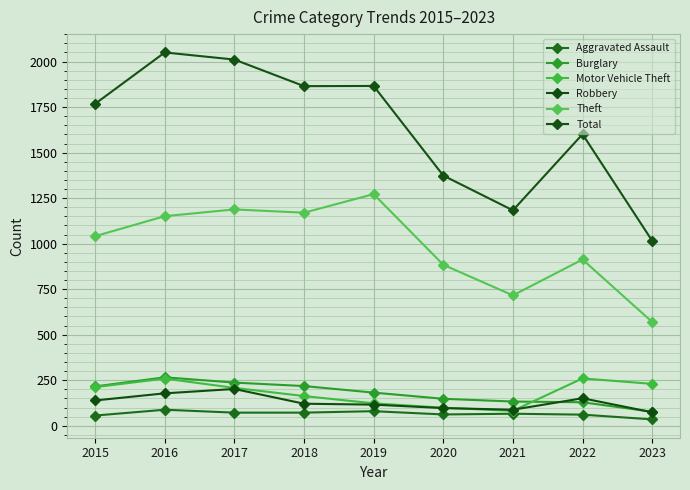

What is the minimum value shown in the chart?

35